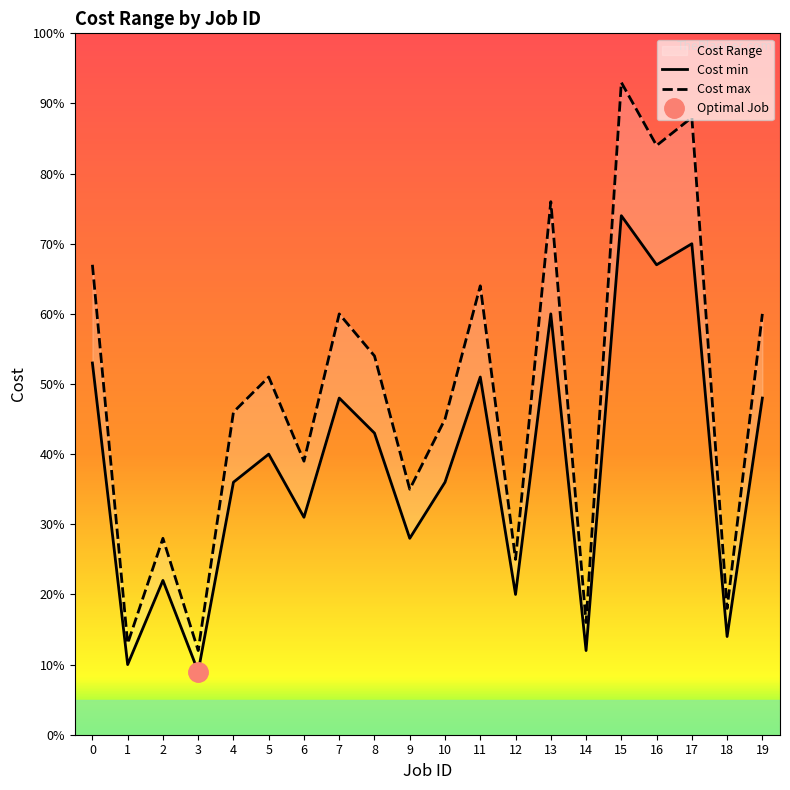

What is the value of the Cost min point at the 19th from the left?

14